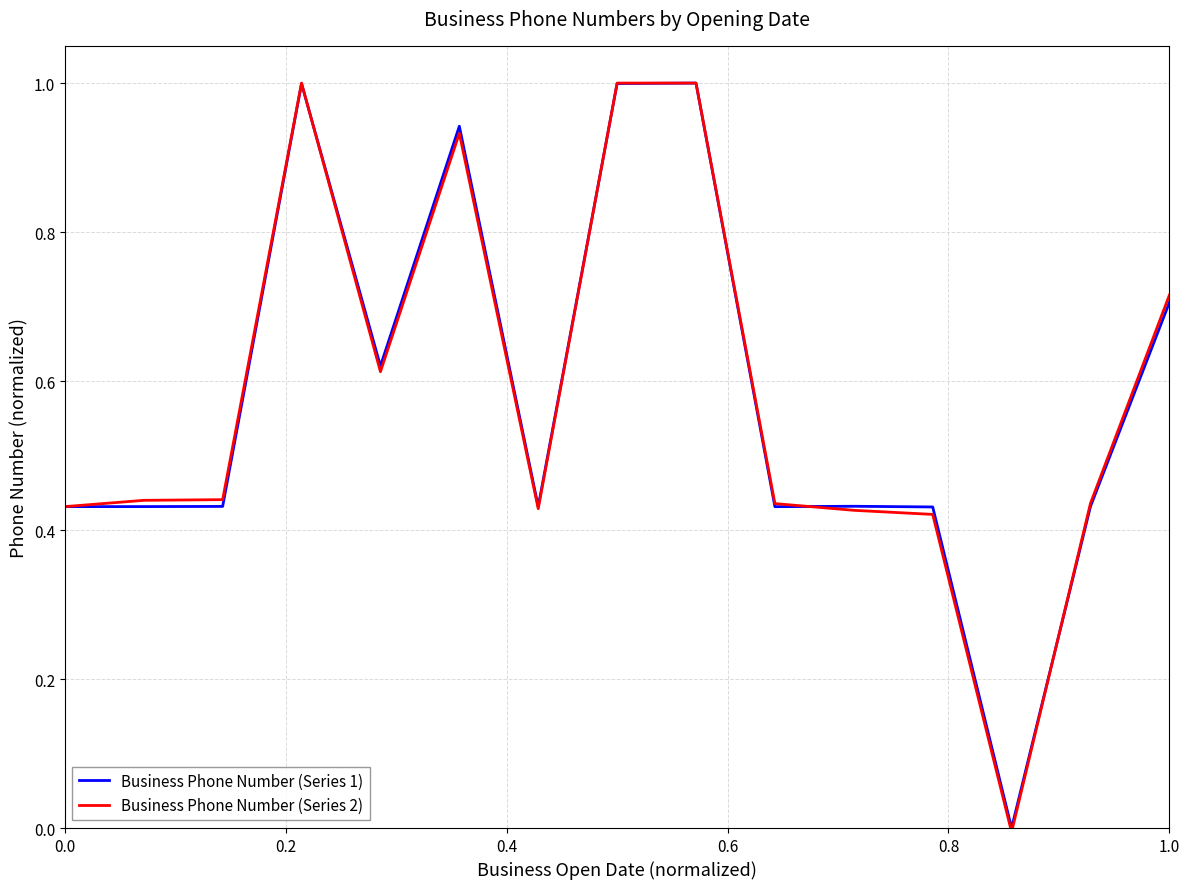

What is the highest value of the Business Phone Number (Series 1) series?

1.0